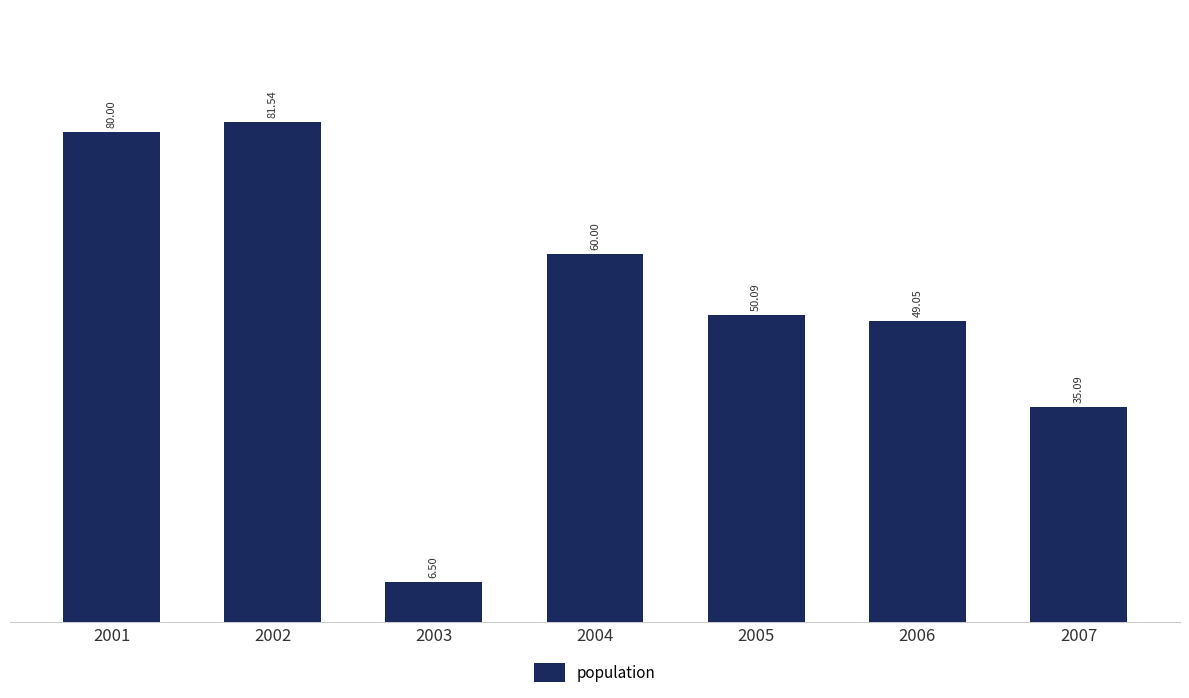

Rank the categories by value from highest to lowest.

2002, 2001, 2004, 2005, 2006, 2007, 2003